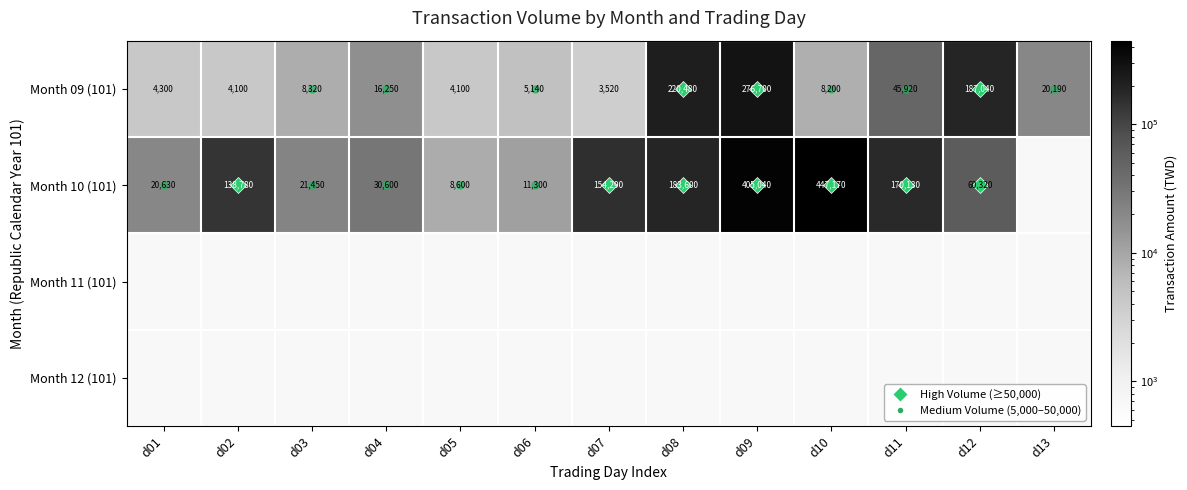

Rank the series at d05 from highest to lowest value.

Month 10 (101), Month 09 (101), Month 11 (101), Month 12 (101)